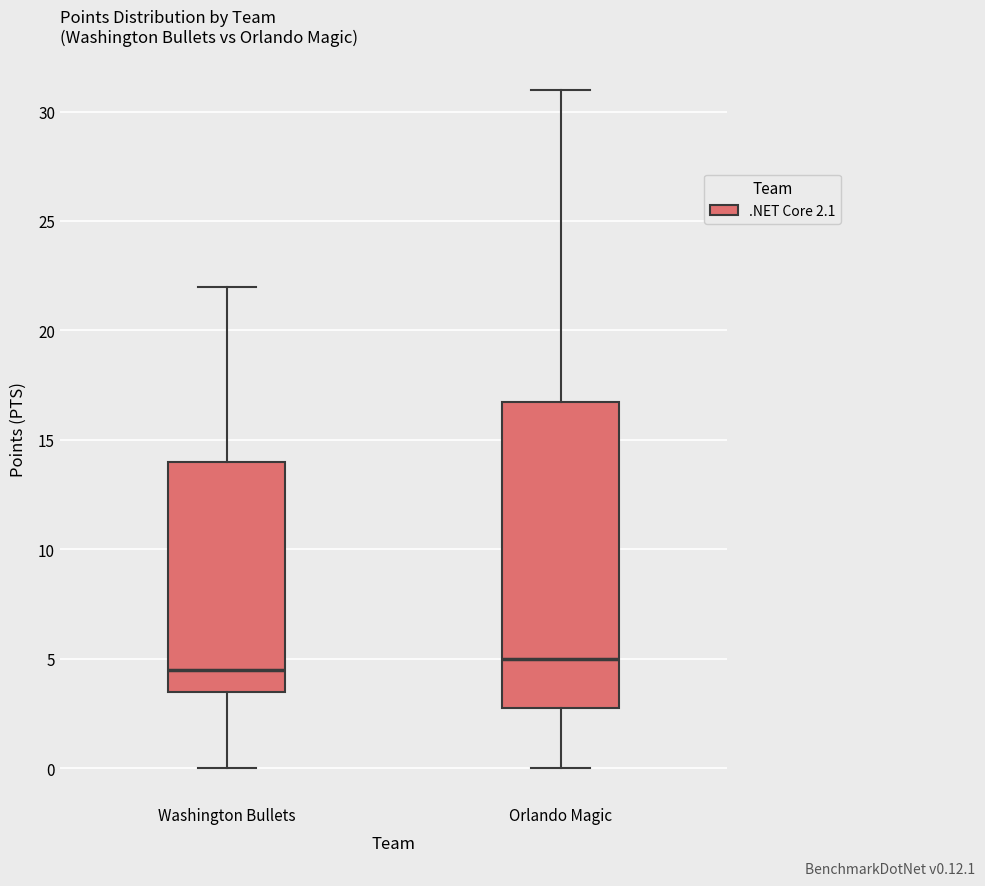

Where does the upper whisker of the box for Washington Bullets end on the y-axis? The values are not printed on the chart, so give them approximately, as read against the axis.

22.0